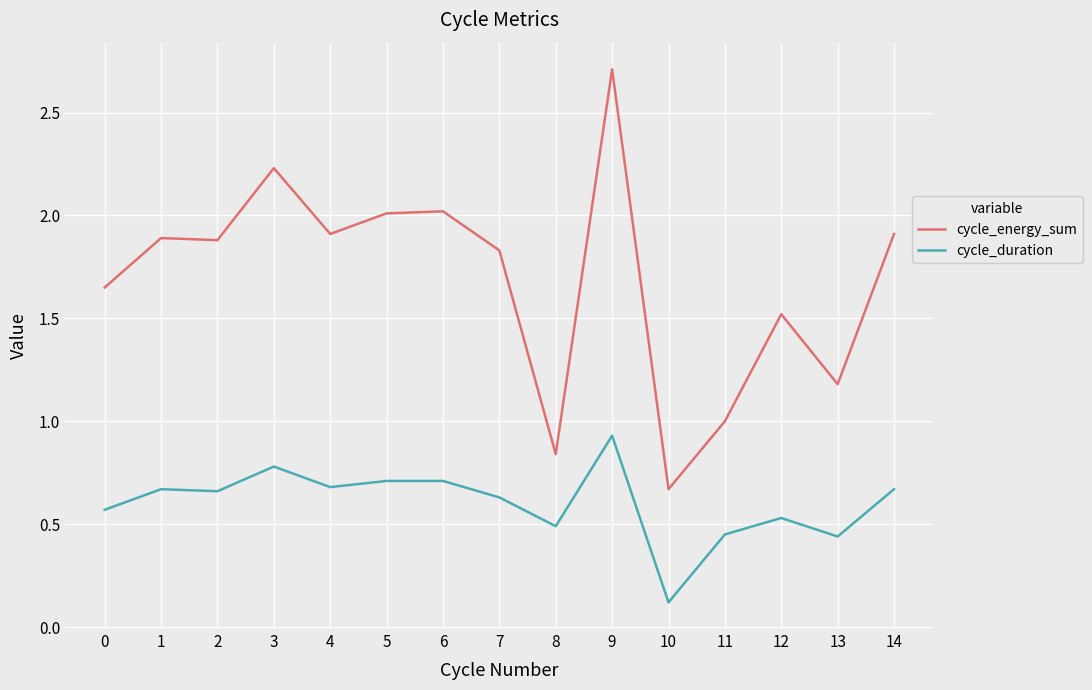

What is the sum of the cycle_energy_sum values at 13 and 10?

1.9